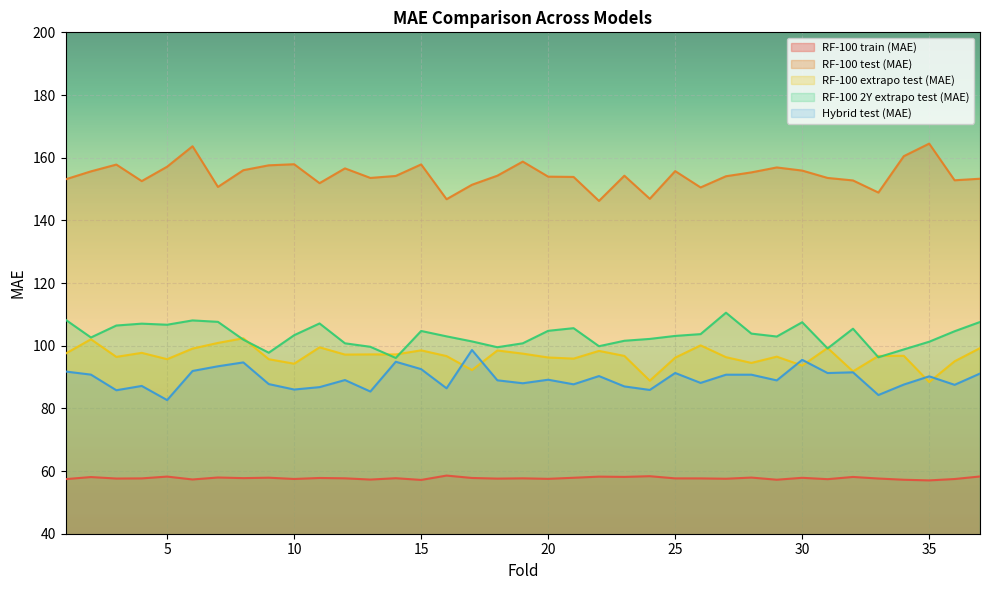

Read the Hybrid test (MAE) value at 34.

87.6